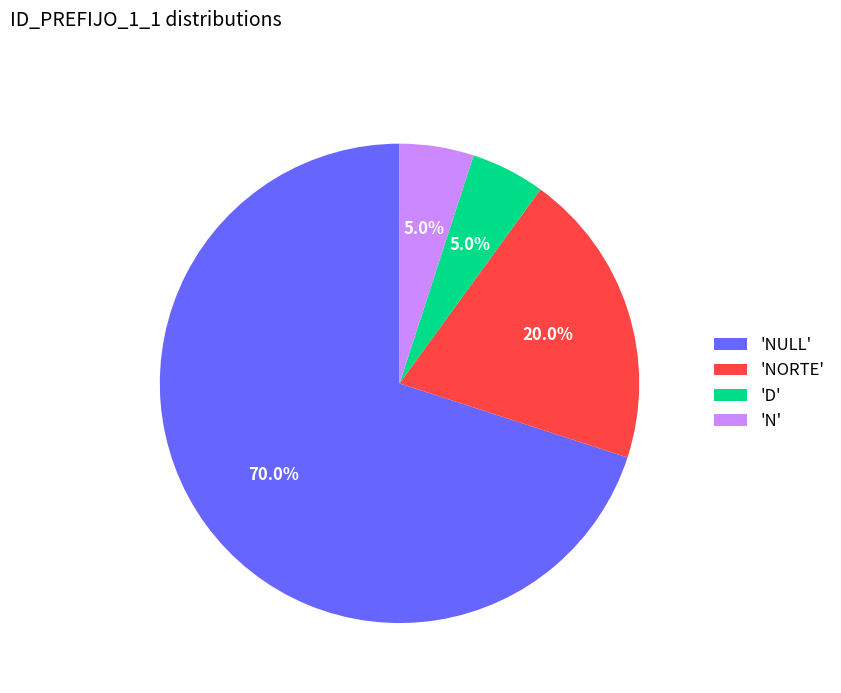

Which slice is the largest?

'NULL'